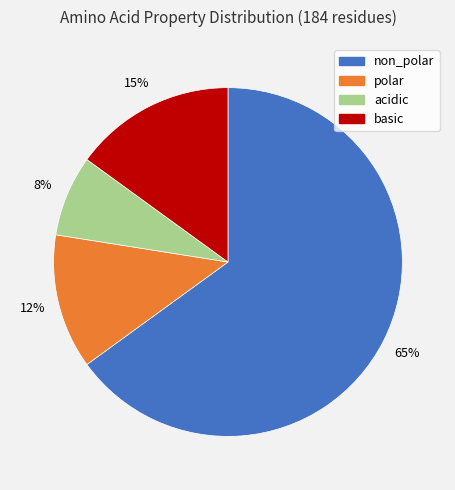

To the nearest percent, what is the combined percentage of polar and acidic?

20%